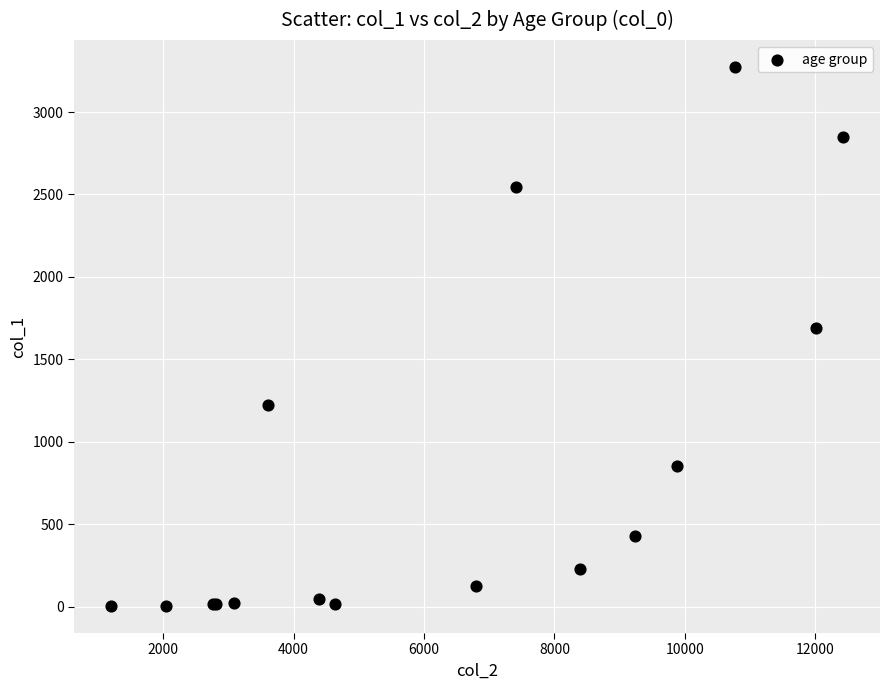

What Y value in the scatter plot is closest to 1638?

1690